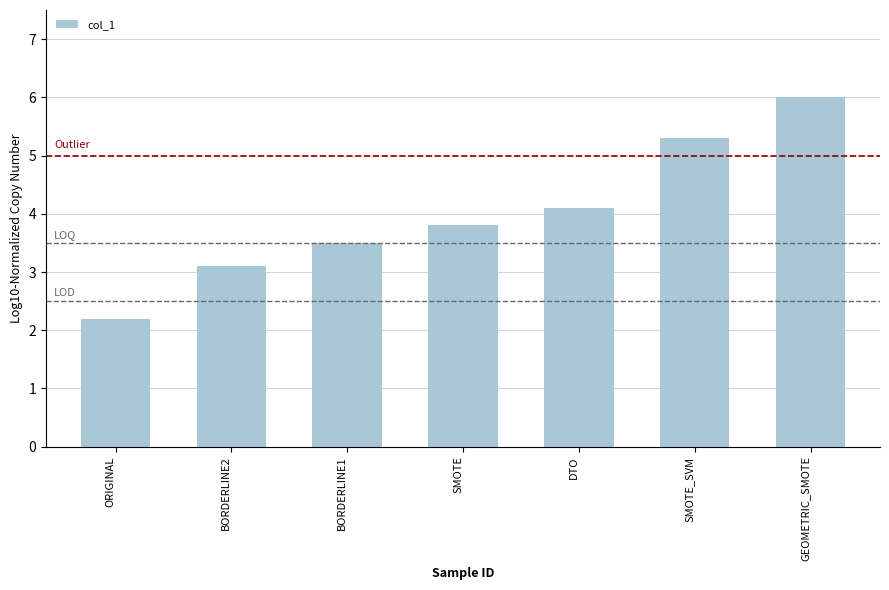

Reading left to right, list all the values displayed in this chart.

2.2	3.1	3.5	3.8	4.1	5.3	6.0